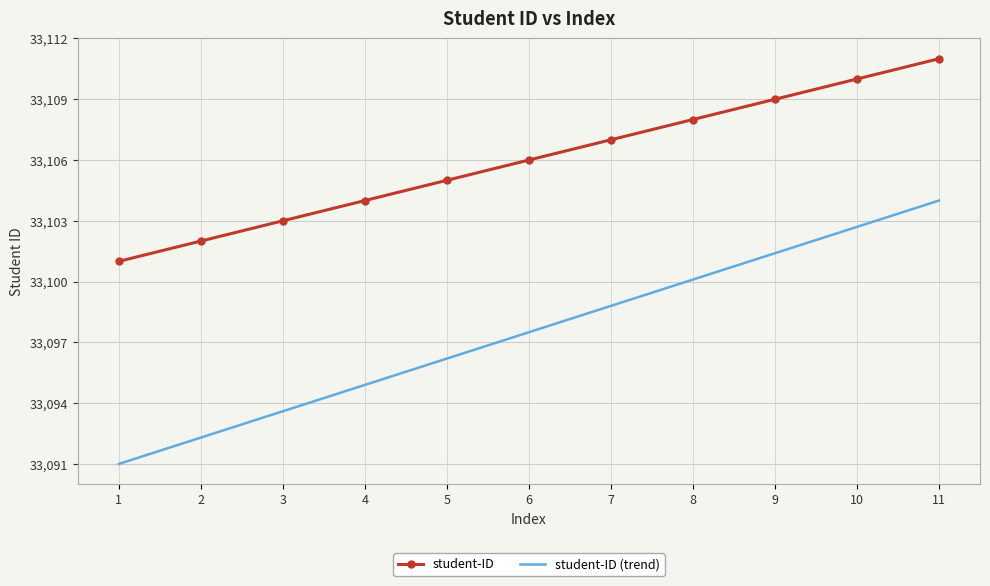

What is the spread (max minus min) of values at 8?

7.9